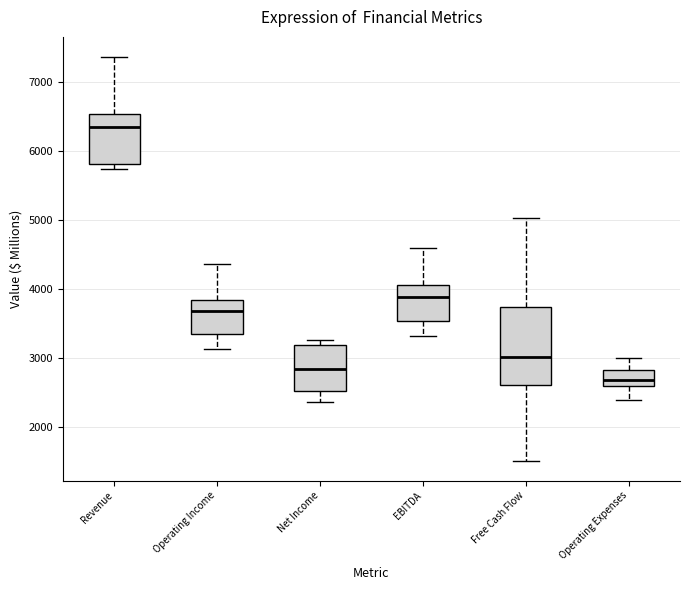

Which box is the tallest, from its lower edge to its upper edge?

Free Cash Flow